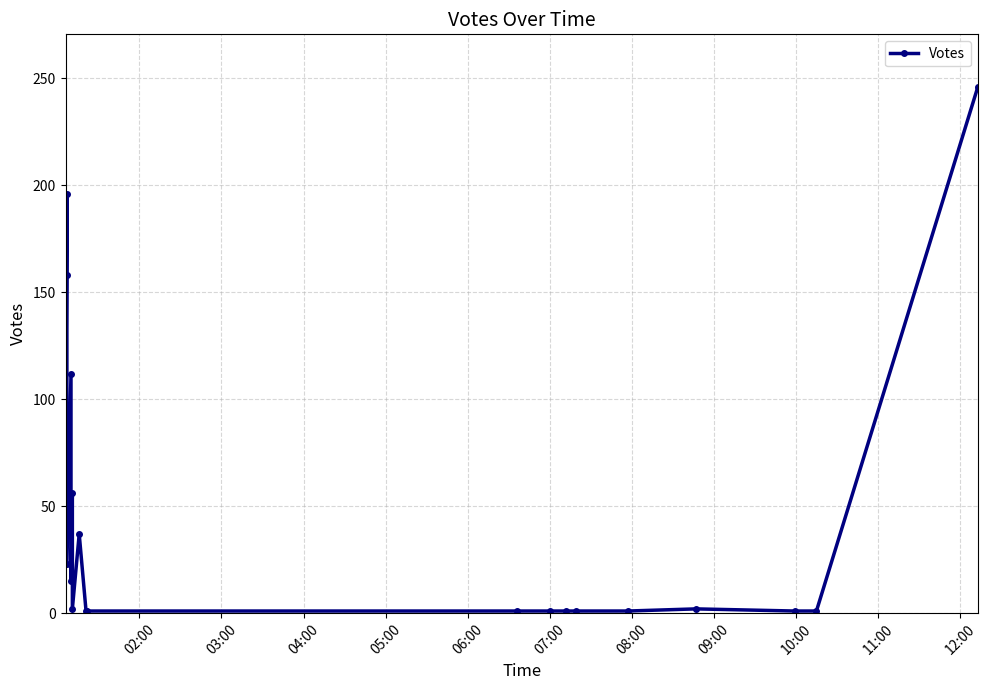

Is this an area chart (filled region under the line)?

No